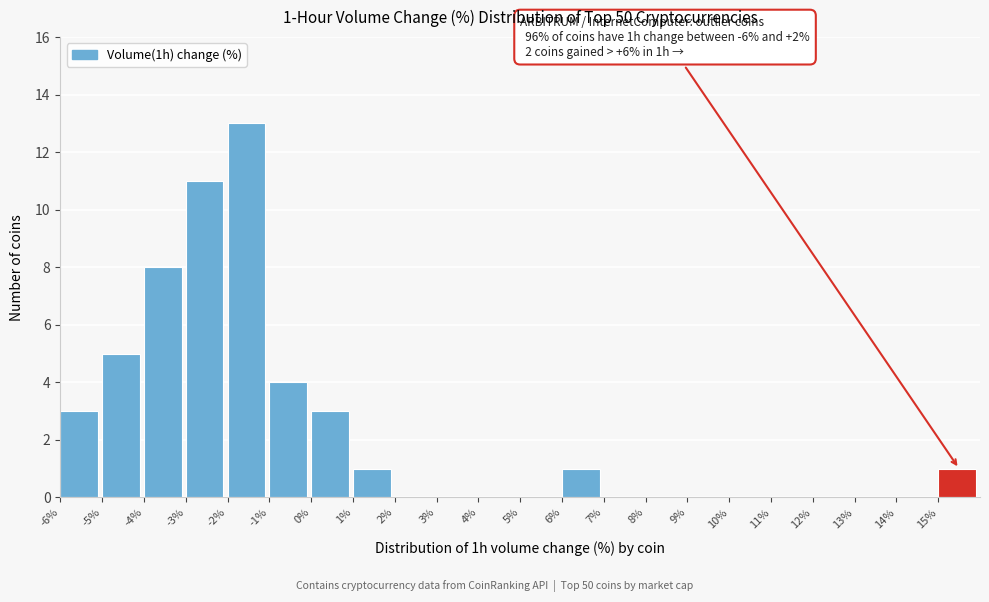

Which range on the x-axis has the tallest bar?

-2 to -1